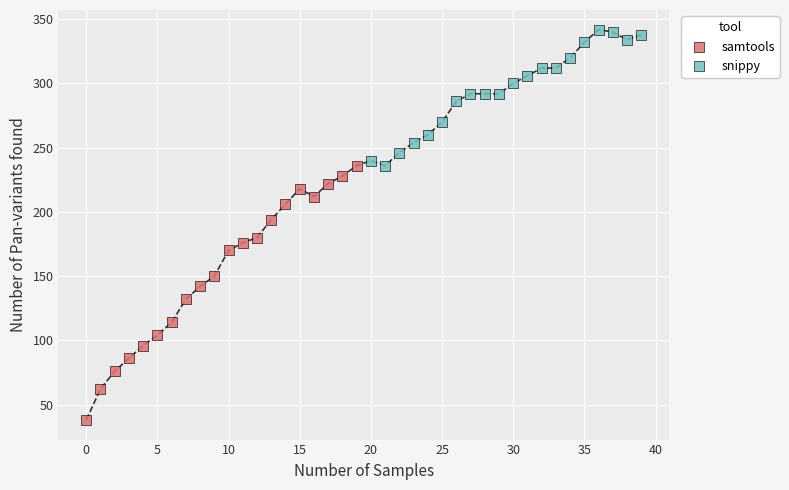

Which series has the largest Y range (max minus min)?

samtools